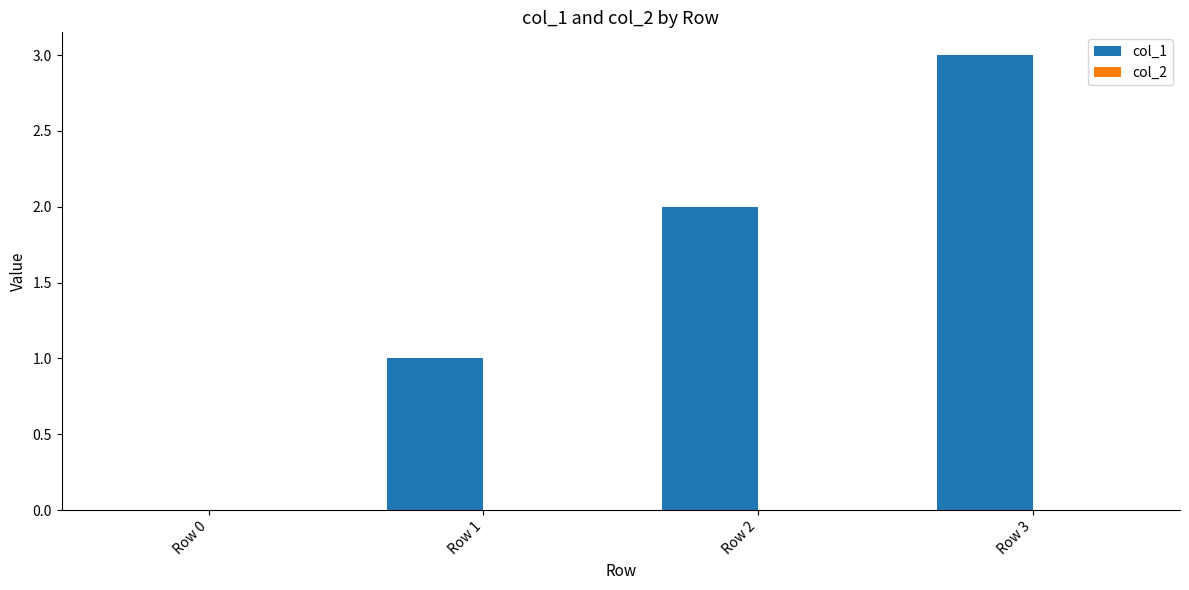

Which has a higher value, Row 0 or Row 1?

Row 1